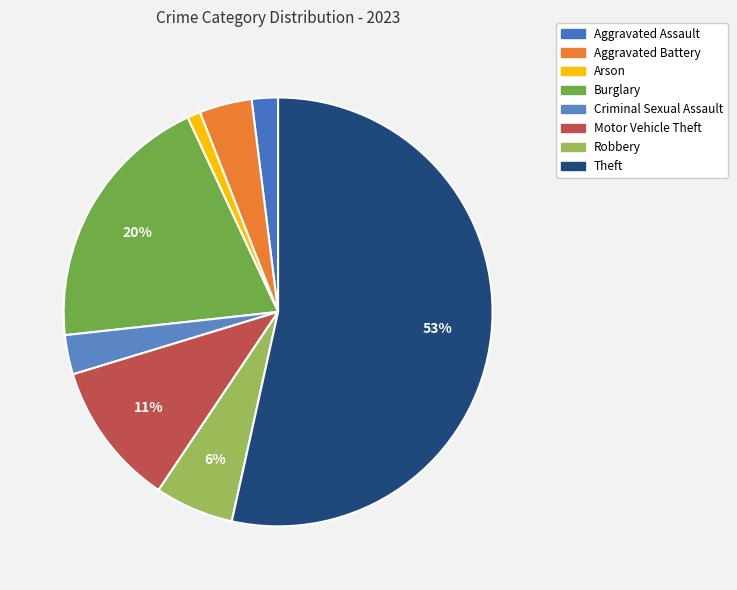

To the nearest percent, what is the difference between the largest and smallest slice percentages?

52%